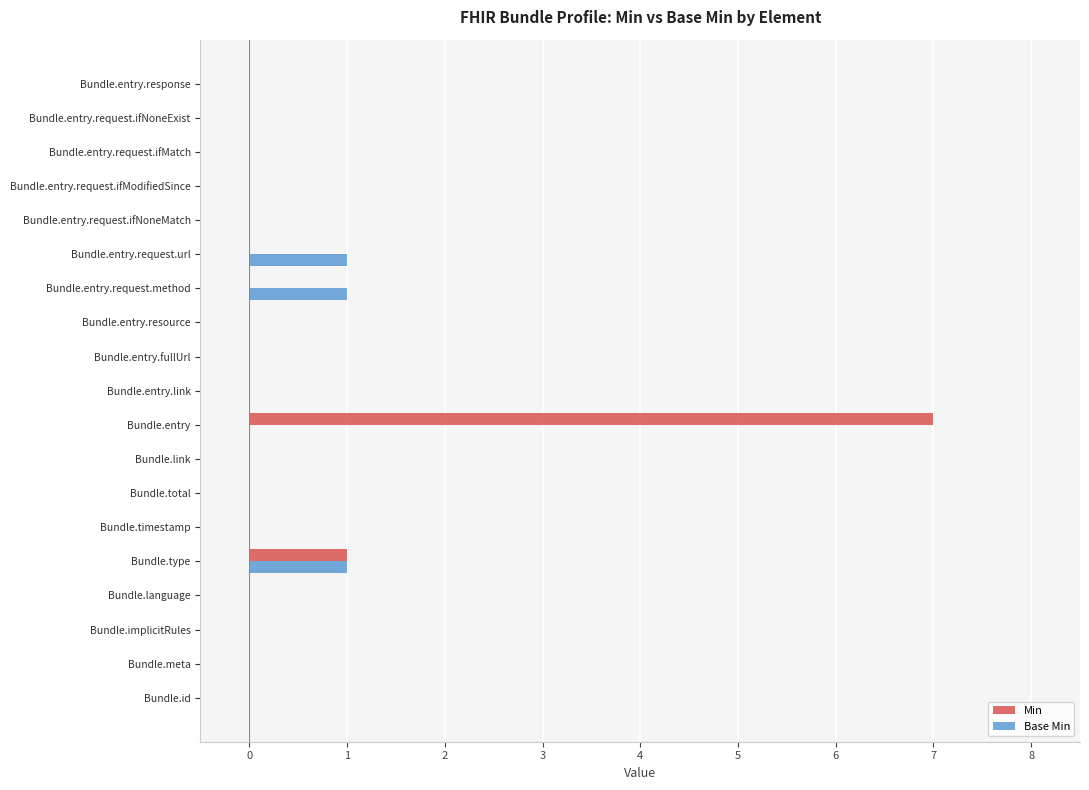

What is the highest value of the Min series?

7